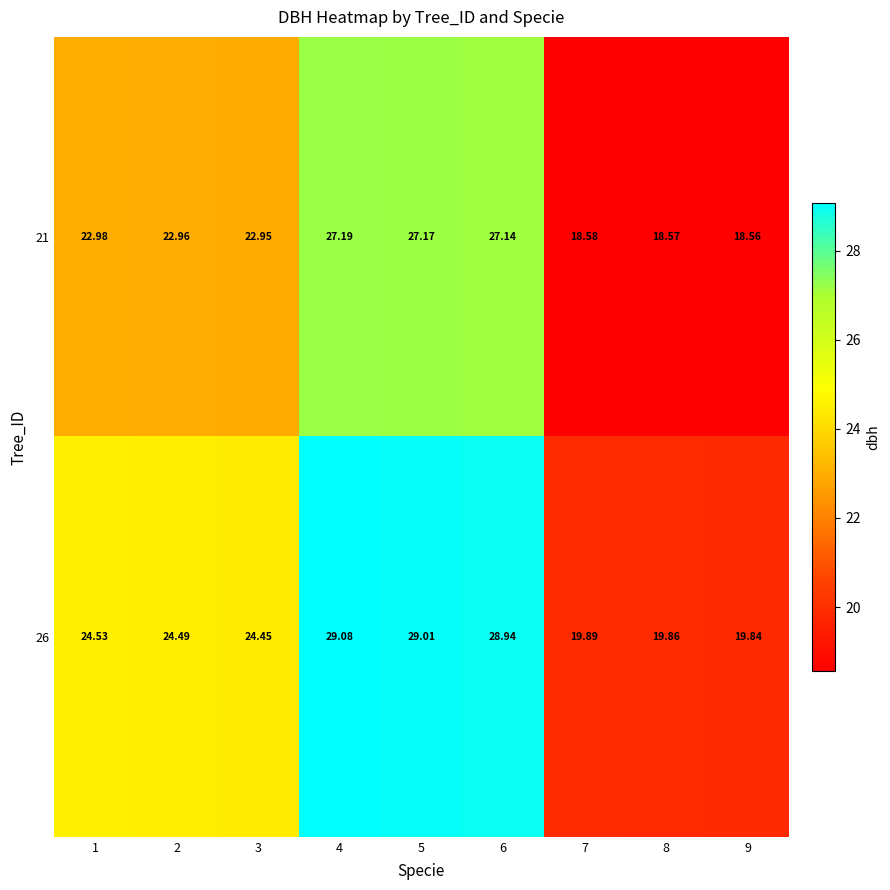

Is the value of 26 at 4 greater than the value of 21 at 7?

Yes